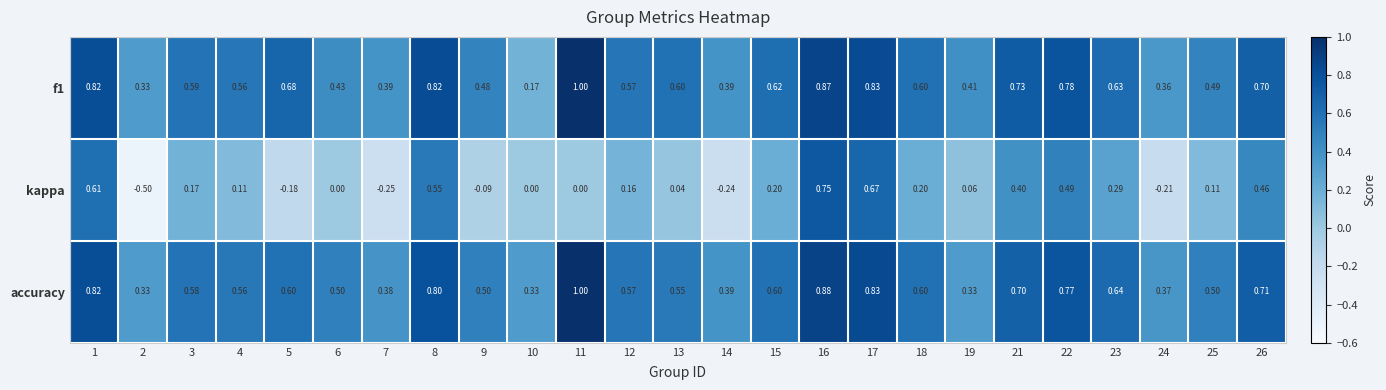

Is the value of accuracy at 23 greater than the value of kappa at 7?

Yes